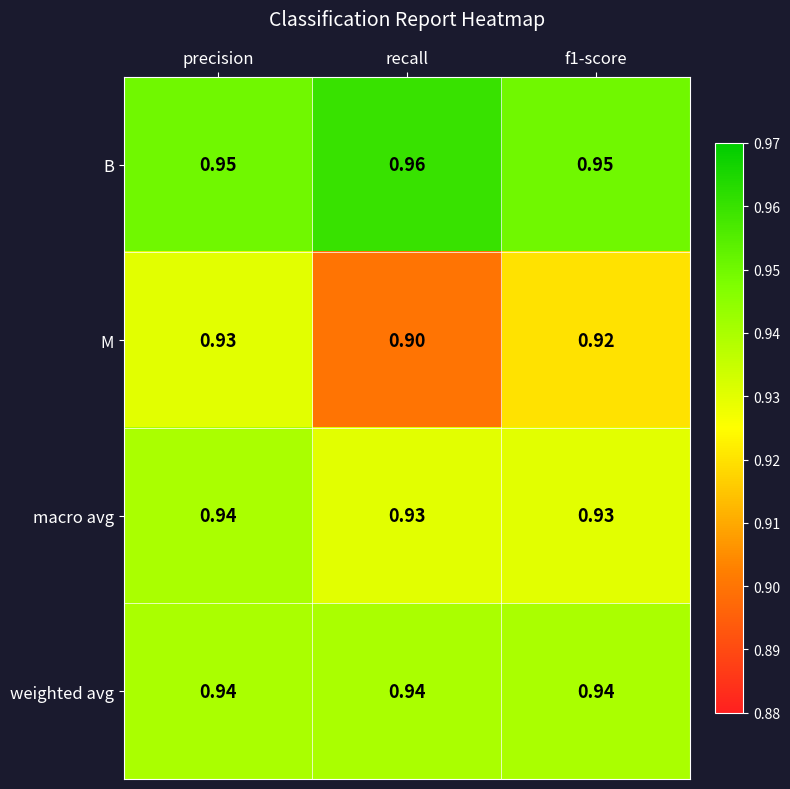

At which label does M reach its peak?

precision